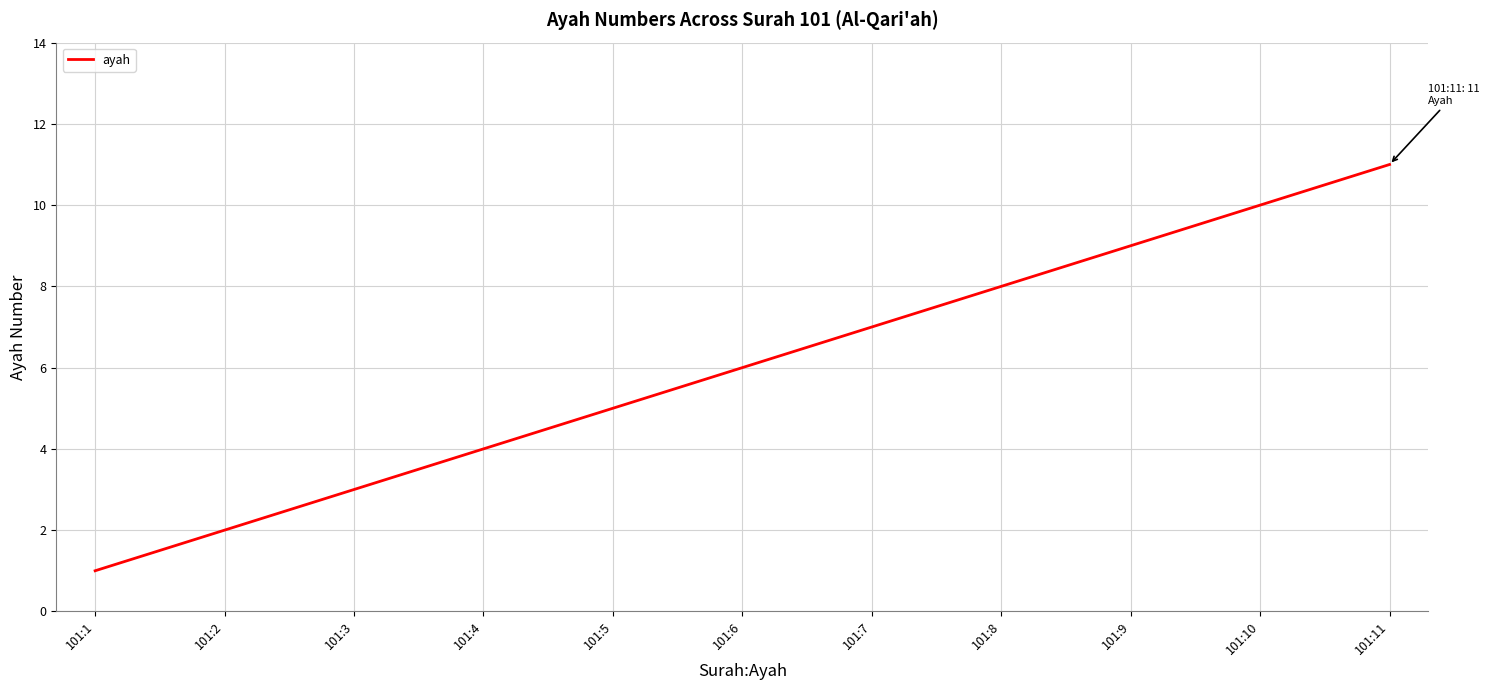

How many values are between 3 and 9?

7